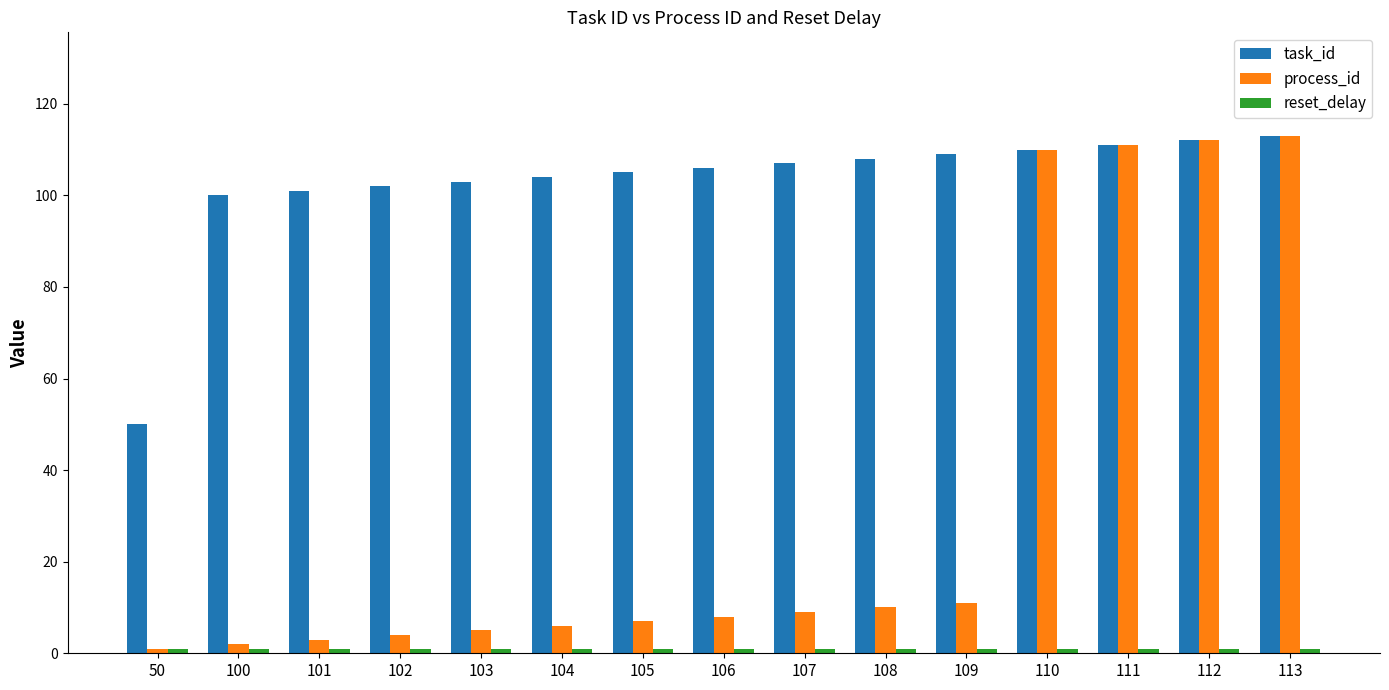

The process_id series shows 195 at 112. True or false?

False